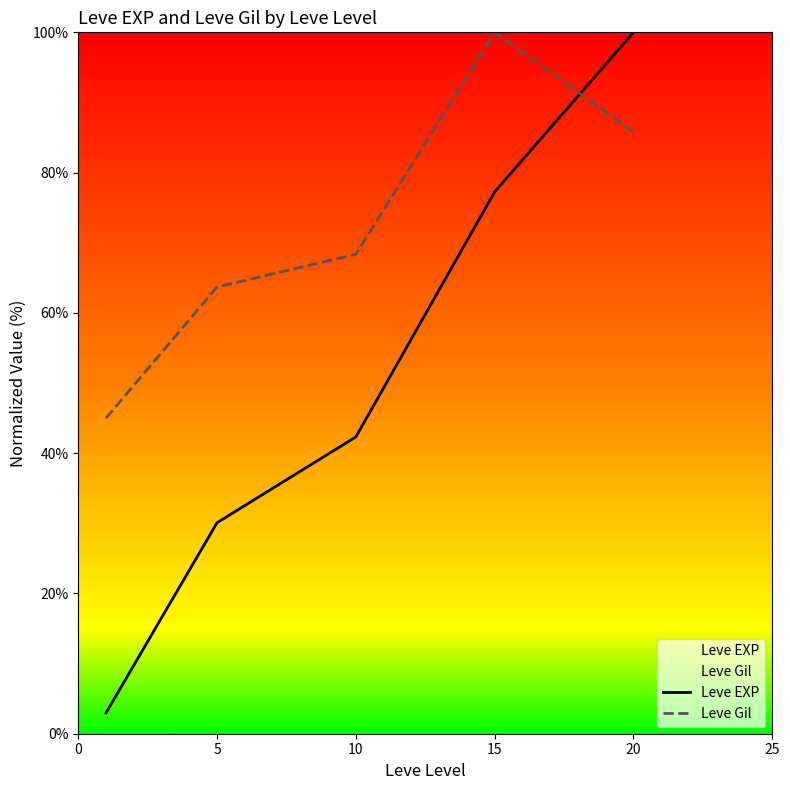

Where is the first local maximum for Leve Gil?

15